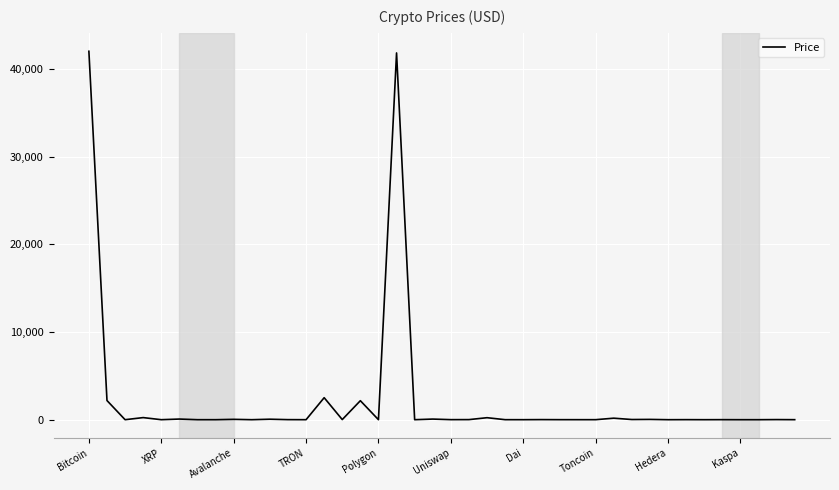

What is the greatest value displayed?

42010.8